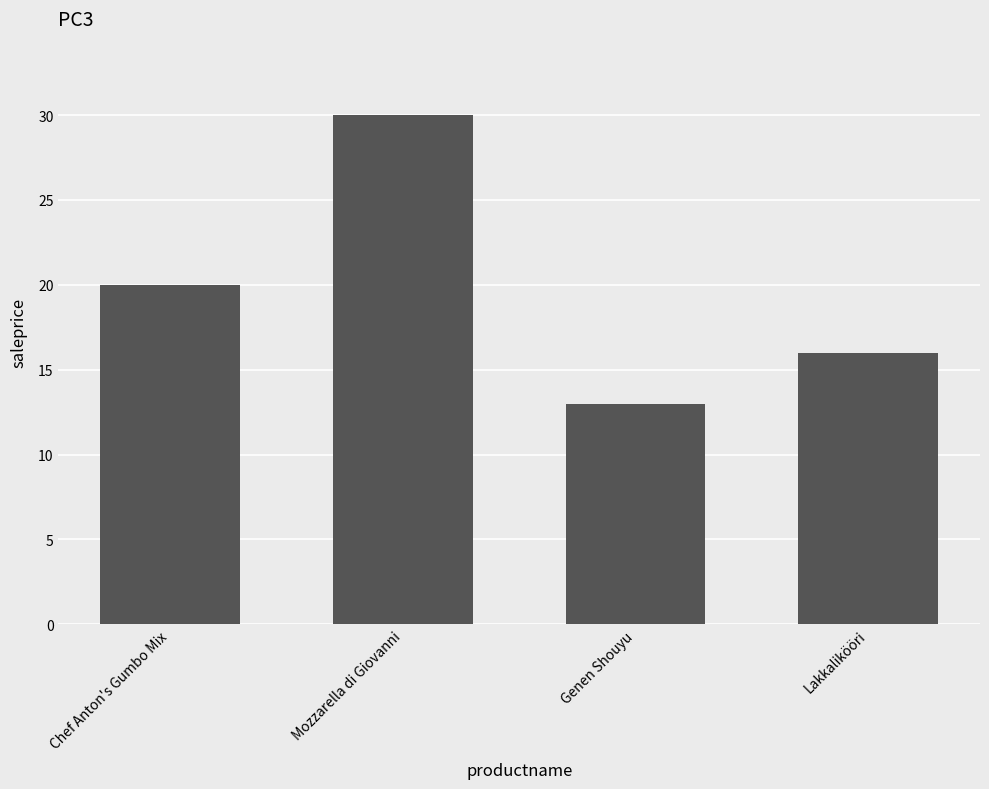

At which label does the data first exceed 19?

Chef Anton's Gumbo Mix